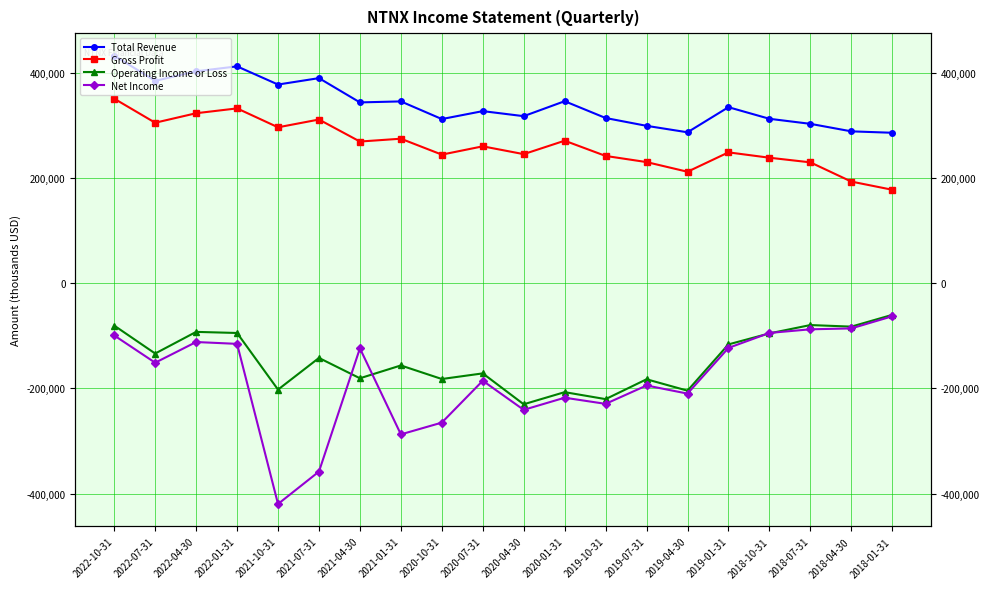

Which series has the largest range (max minus min)?

Net Income